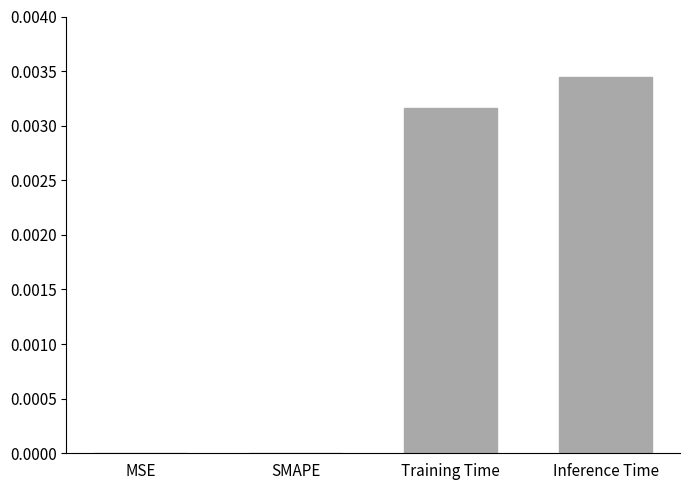

The chart shows a value of 0.0 at MSE. True or false?

True